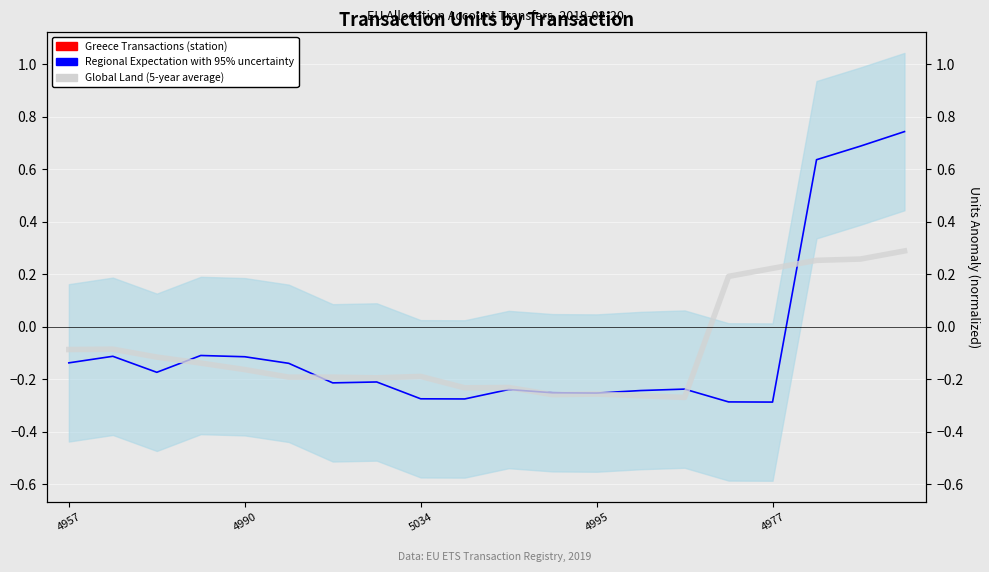

True or false: Global Land (5-year average) has more than 0 points higher than both neighbors.

True